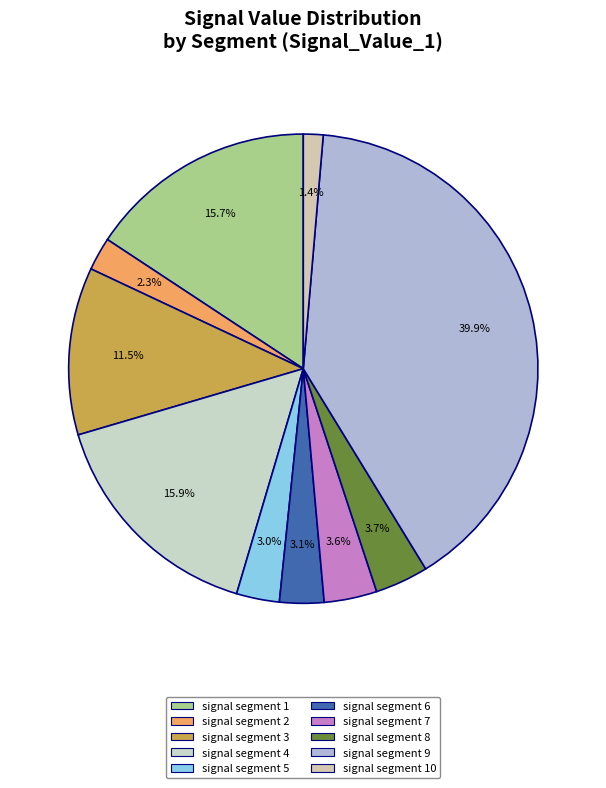

How many segments does this pie chart have?

10